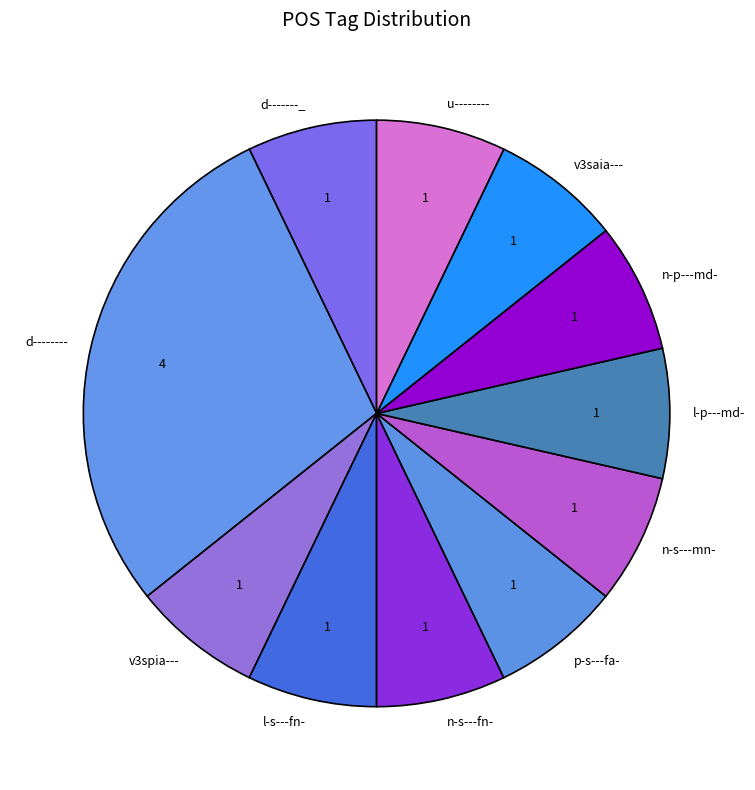

Does any single category account for the majority?

No